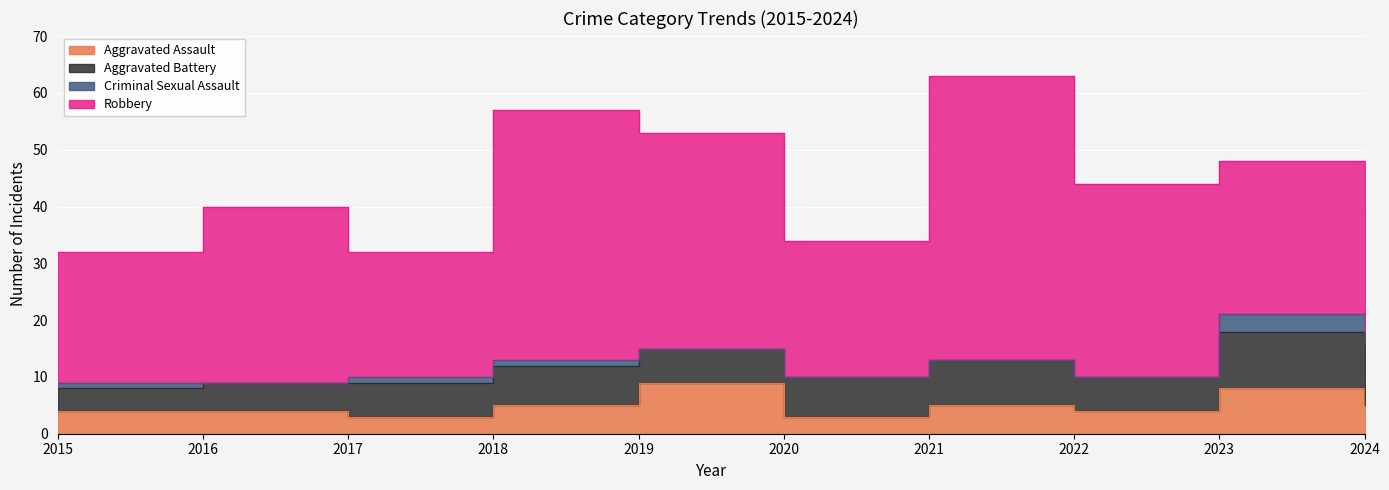

At which category is the sum across all series the highest?

2021